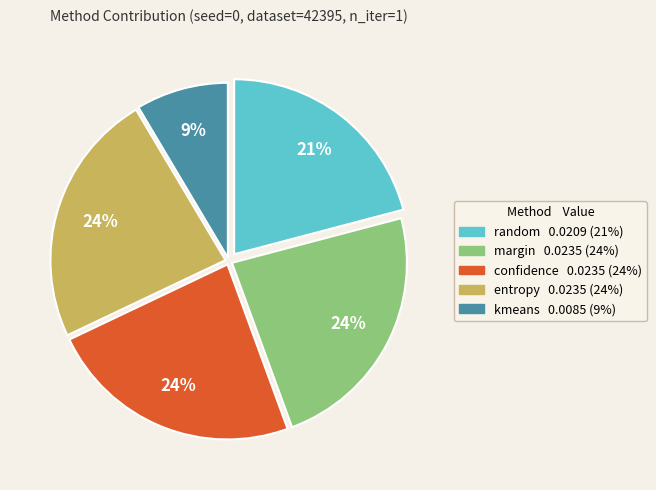

How many slices are in this pie chart?

5